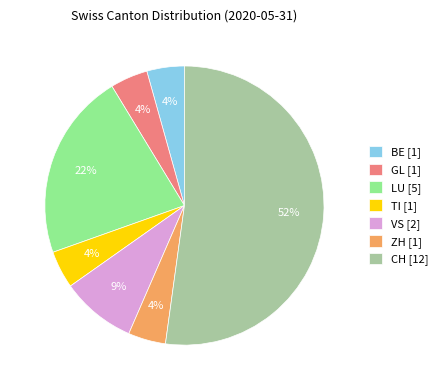

Which slice is the largest?

CH [12]